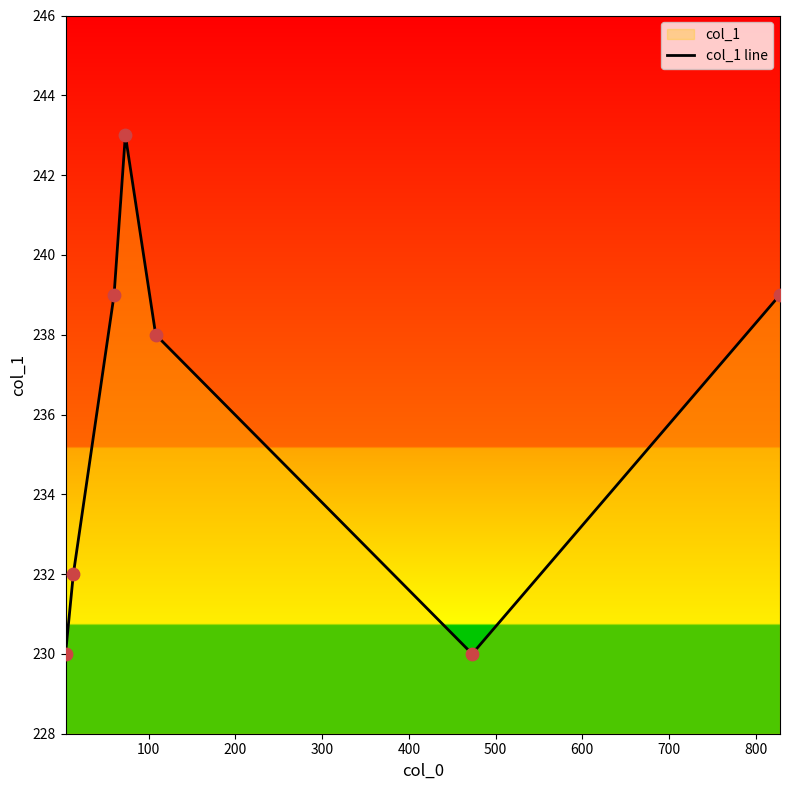

What is the sum of all values?

1651